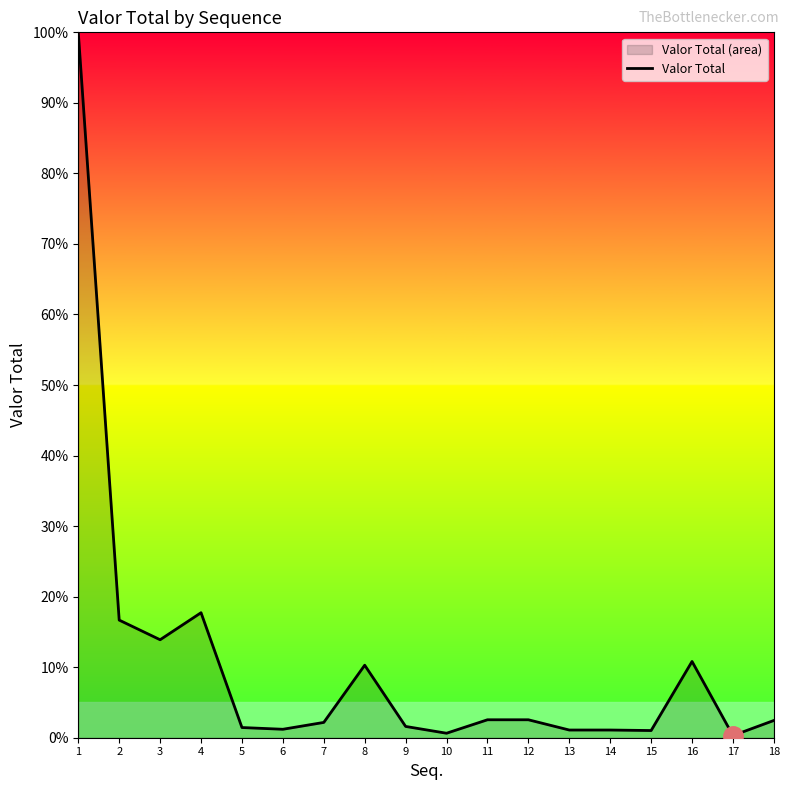

Reading right to left, list all the values displayed in this chart.

18=2.4	17=0.3	16=10.8	15=1.0	14=1.1	13=1.1	12=2.5	11=2.5	10=0.6	9=1.6	8=10.3	7=2.2	6=1.2	5=1.4	4=17.7	3=13.9	2=16.7	1=100.0